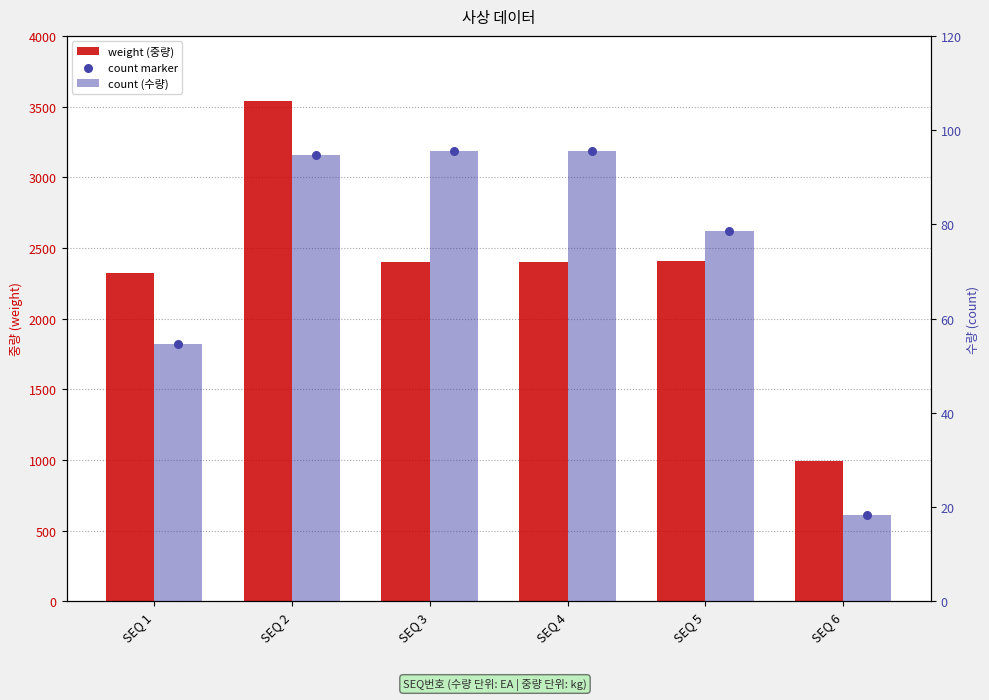

What are all the series names shown in the legend?

weight (중량), count (수량), count marker